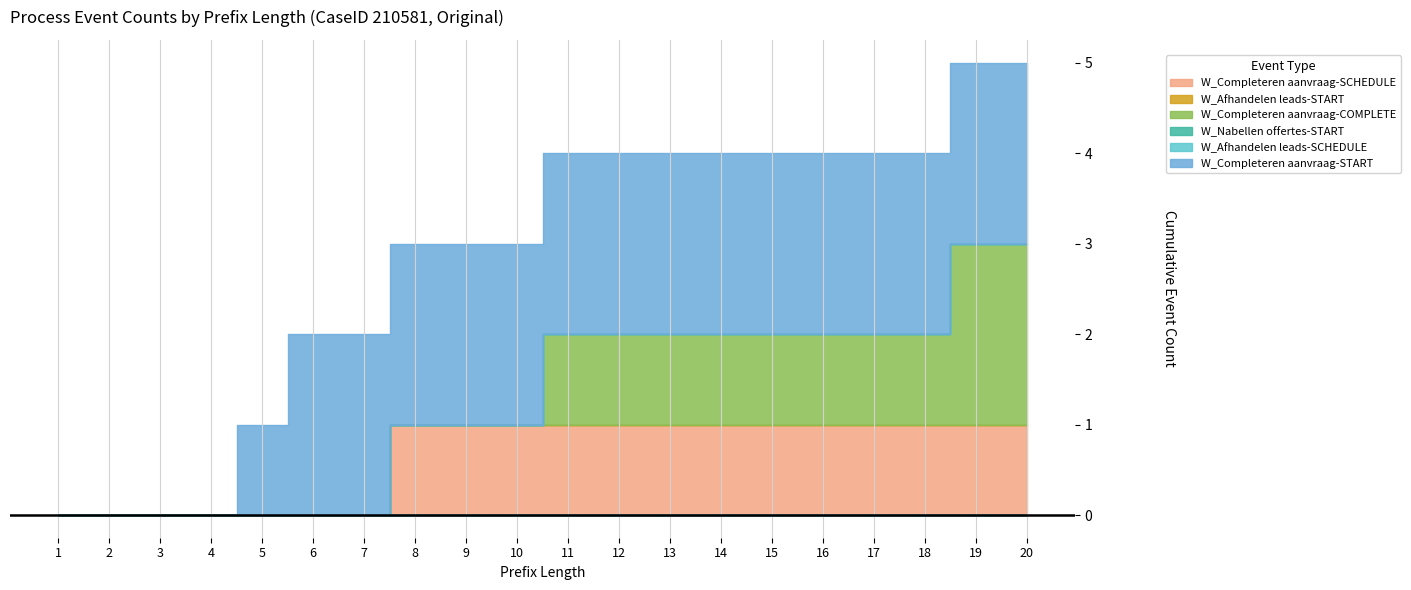

List the series in order of their peak value, lowest first.

W_Afhandelen leads-START, W_Nabellen offertes-START, W_Afhandelen leads-SCHEDULE, W_Completeren aanvraag-SCHEDULE, W_Completeren aanvraag-COMPLETE, W_Completeren aanvraag-START